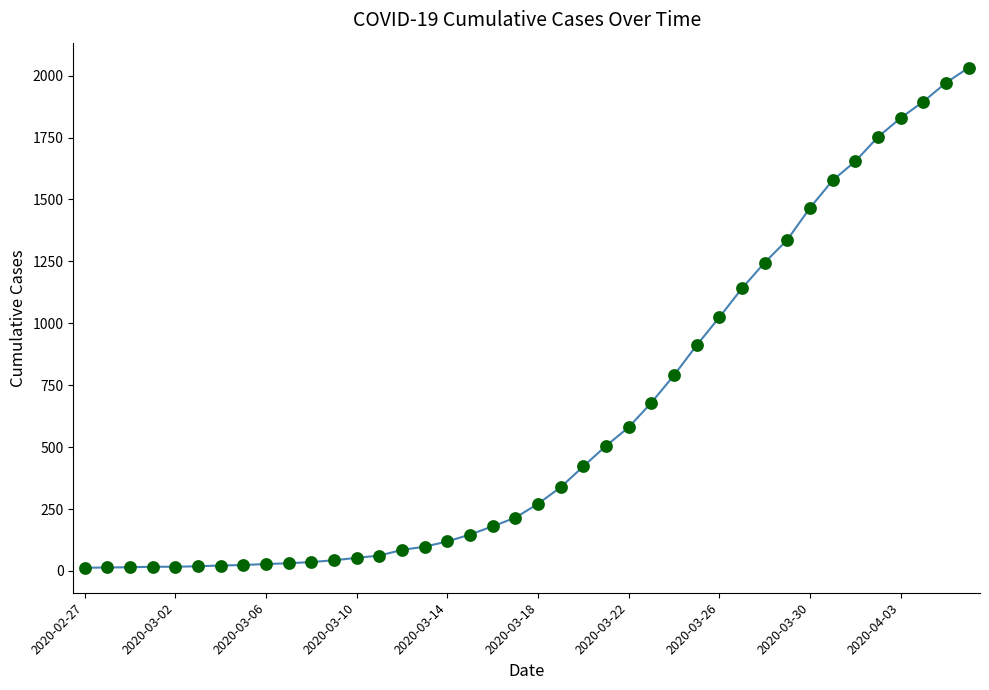

What is the difference between the maximum and second lowest values?

2018